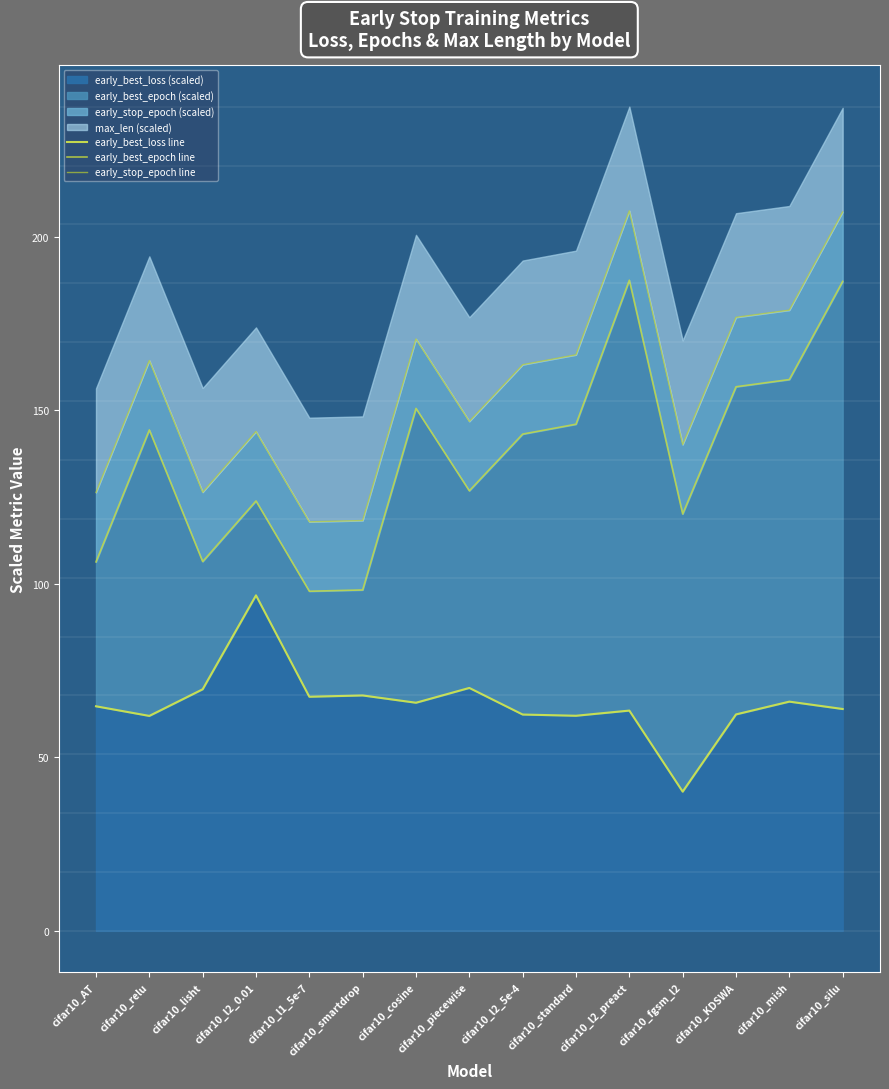

Which category has the highest value in the early_best_loss line series?

cifar10_l2_0.01